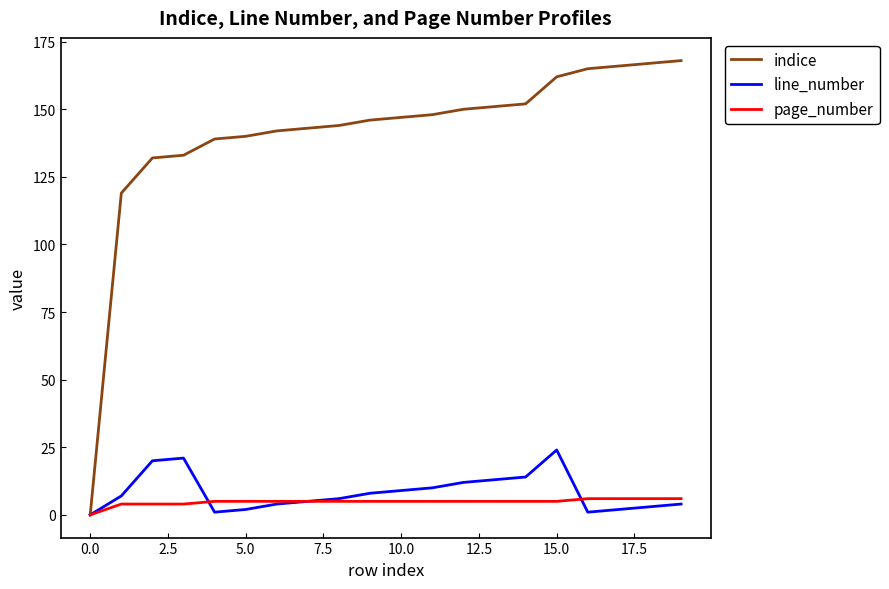

Reading left to right, what are all the values shown in this chart?

indice: 0	119	132	133	139	140	142	143	144	146	147	148	150	151	152	162	165	166	167	168
line_number: 0	7	20	21	1	2	4	5	6	8	9	10	12	13	14	24	1	2	3	4
page_number: 0	4	4	4	5	5	5	5	5	5	5	5	5	5	5	5	6	6	6	6